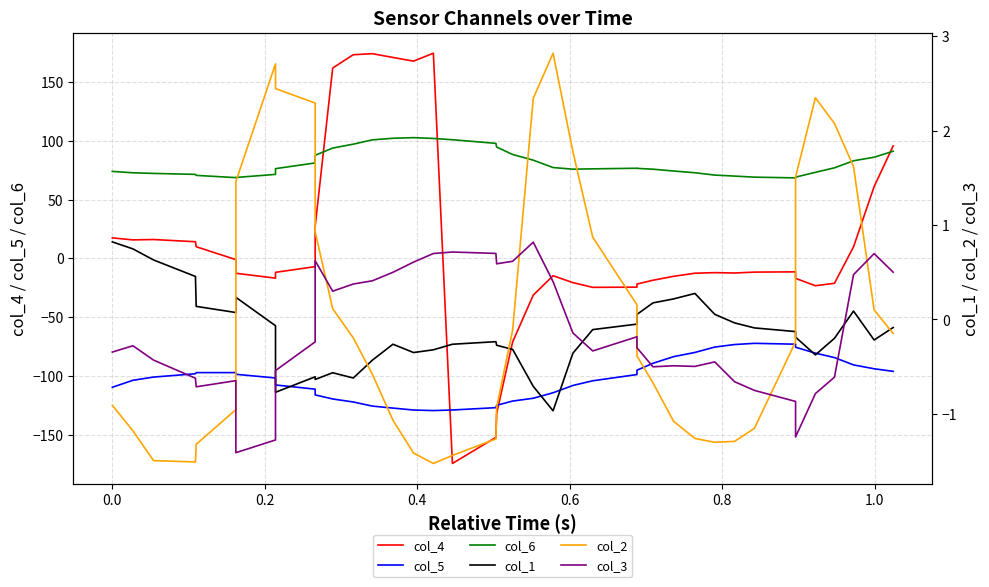

How many interior local valleys does the col_6 series have?

3